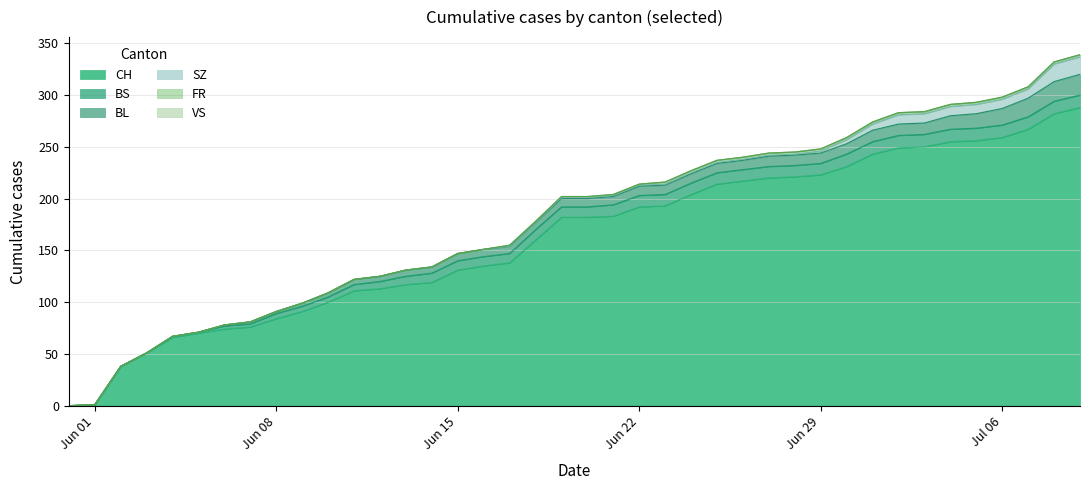

Reading left to right, what are all the values shown in this chart?

CH: 0	1	38	51	66	70	74	76	84	91	100	111	113	117	119	131	135	138	160	182	182	183	192	193	204	214	217	220	221	223	231	243	249	250	255	256	259	267	282	288
BS: 0	0	0	0	1	1	3	3	5	5	5	6	7	8	9	9	9	9	10	10	10	11	11	11	11	11	11	11	11	11	12	12	12	12	12	12	12	12	12	12
BL: 0	0	0	0	0	0	1	2	2	3	4	5	5	6	6	7	7	7	7	8	8	8	9	9	9	9	9	10	10	10	10	11	11	11	13	14	16	18	19	20
SZ: 0	0	0	0	0	0	0	0	0	0	0	0	0	0	0	0	0	0	0	1	1	1	1	1	1	1	1	1	1	2	4	6	9	9	9	9	9	9	17	17
VS: 0	0	0	0	0	0	0	0	0	0	0	0	0	0	0	0	0	0	0	0	0	0	0	0	0	0	0	0	0	0	0	0	0	0	0	0	0	0	0	0
FR: 0	0	0	0	0	0	0	0	0	0	0	0	0	0	0	0	0	1	1	1	1	1	1	2	2	2	2	2	2	2	2	2	2	2	2	2	2	2	2	2